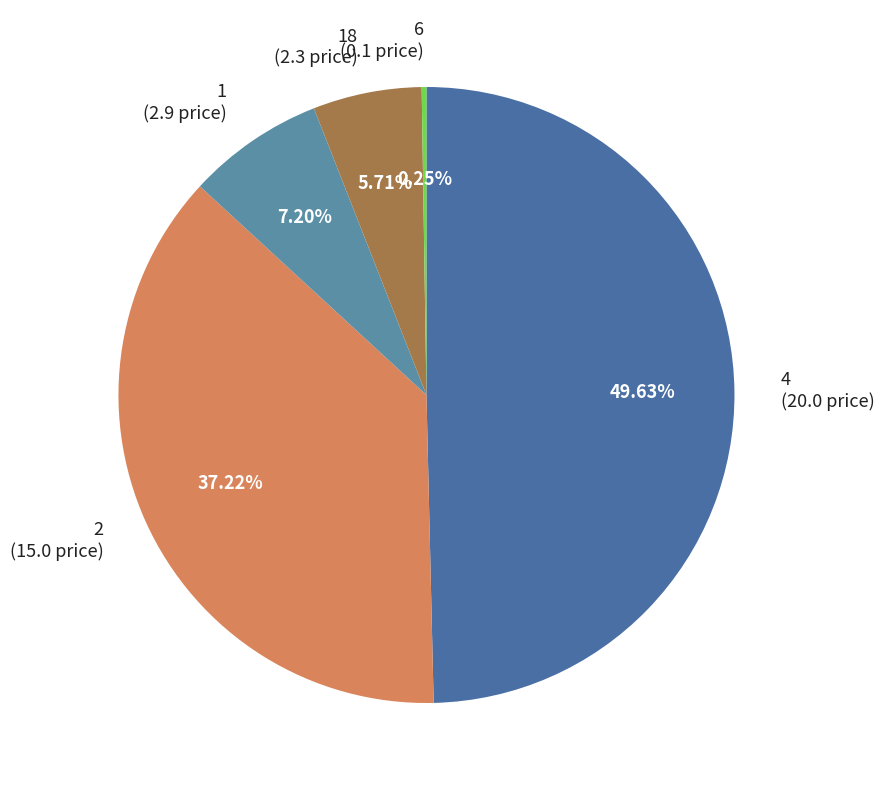

Which slice is the largest?

4 (20.0 price)